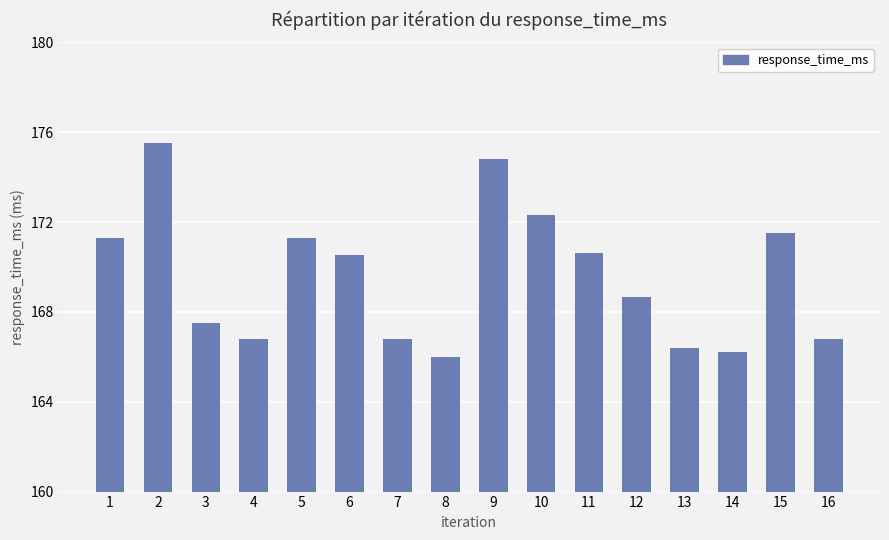

Where does the data first go above 170?

1